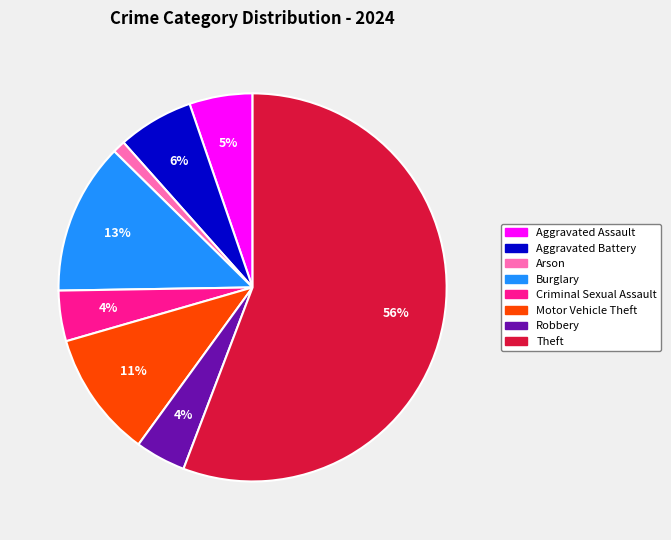

To the nearest percent, what is the average slice percentage?

12%